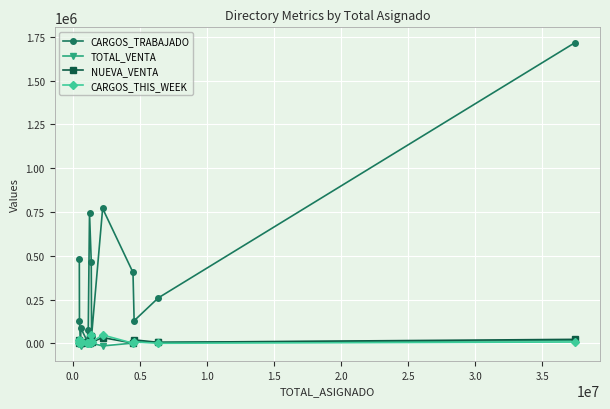

What is the maximum value shown in the chart?

1718374.0